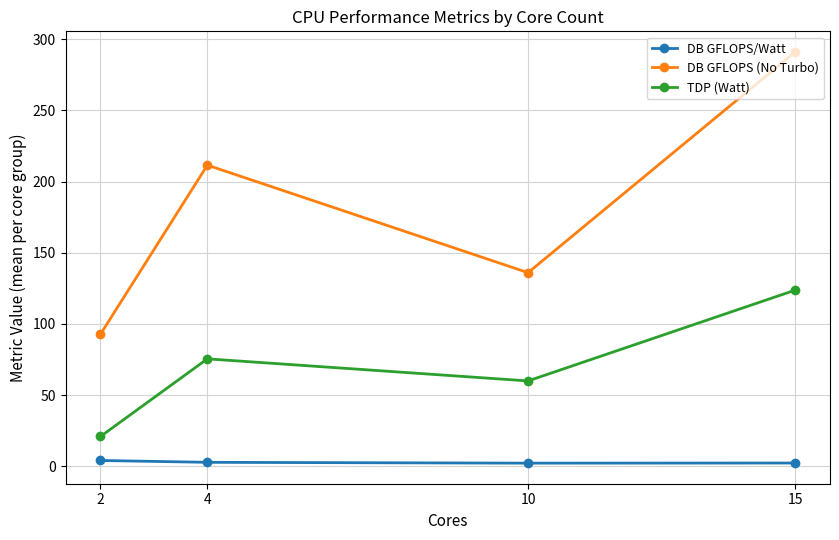

What are all the series names shown in the legend?

DB GFLOPS/Watt, DB GFLOPS (No Turbo), TDP (Watt)